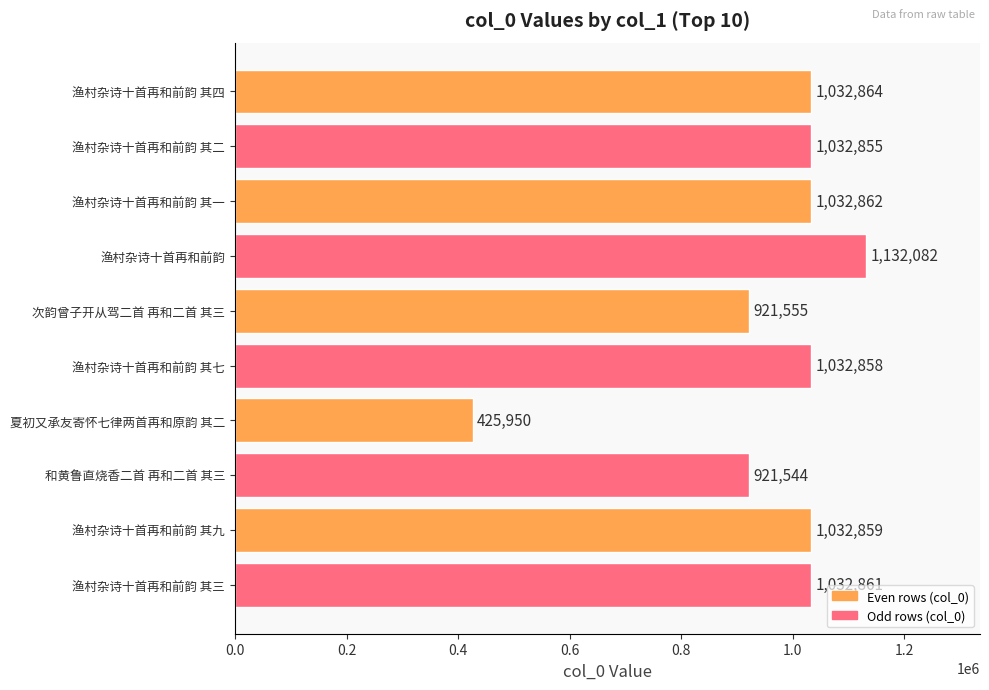

At which category does the chart reach its minimum across all series?

夏初又承友寄怀七律两首再和原韵 其二